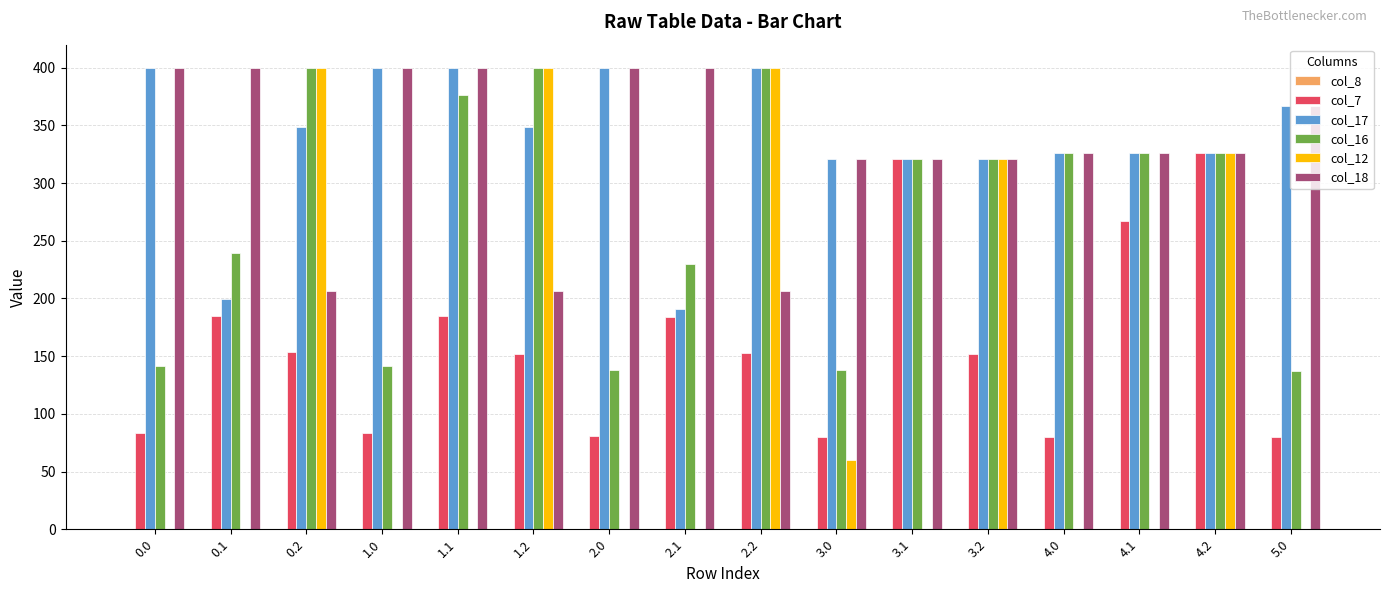

Between 0.0 and 3.2, which series saw the biggest shift?

col_12